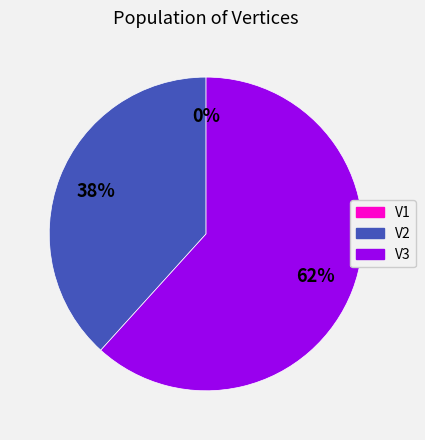

Is it true that V2 is 46% of the pie?

False